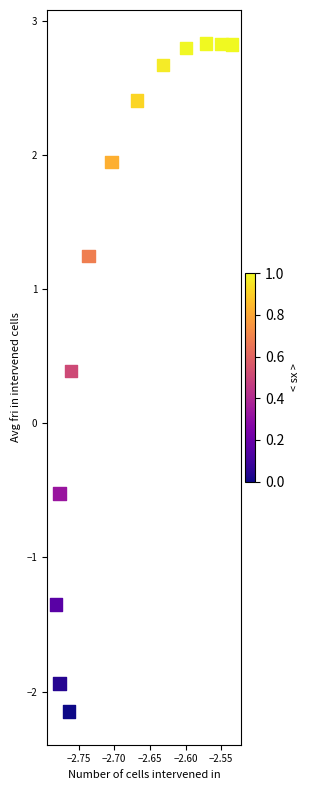

What is the range of Y values (max minus min)?

5.0